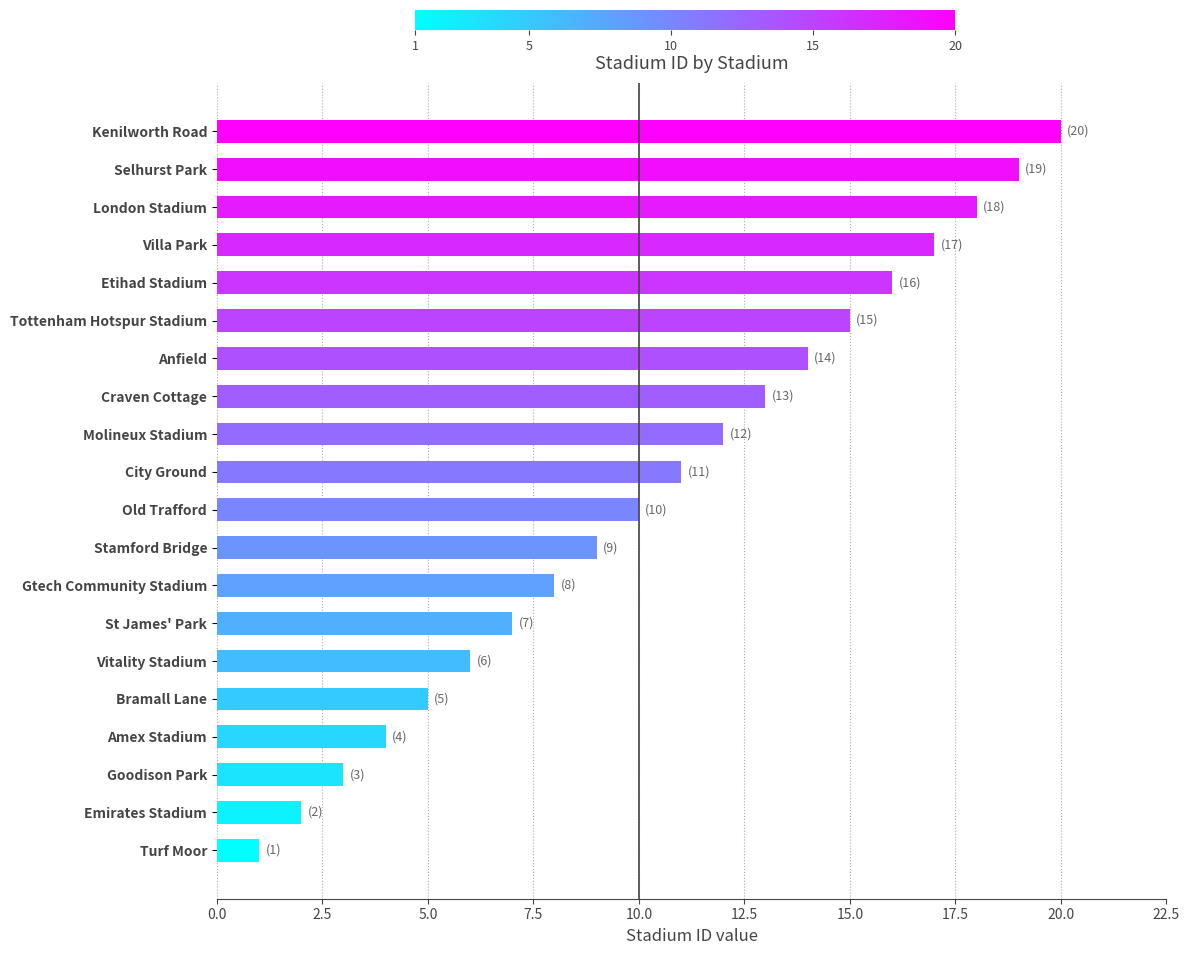

The chart shows a value of 10 at Old Trafford. True or false?

True